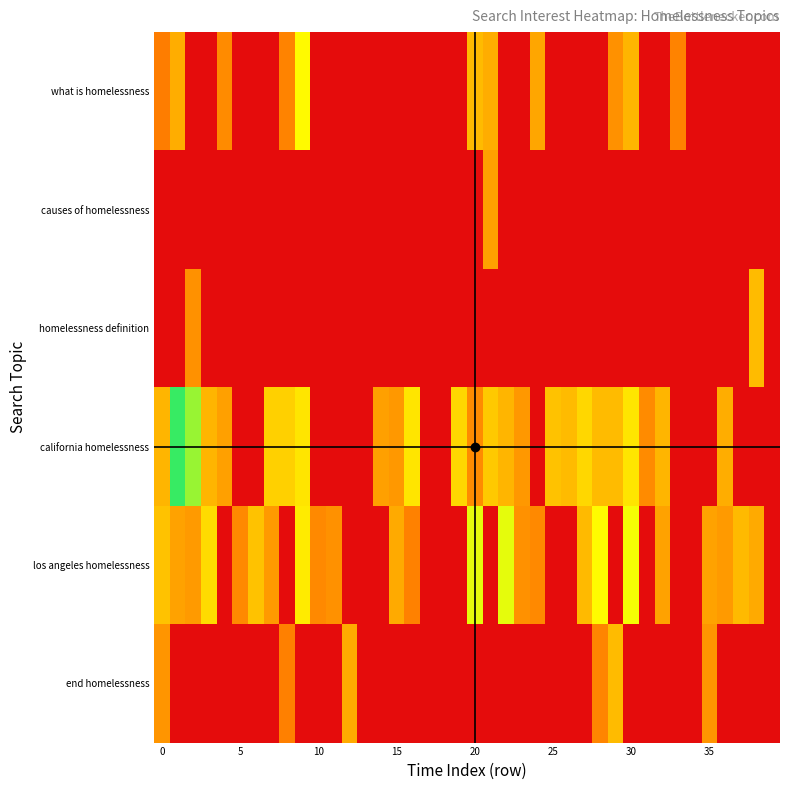

At how many categories does at least one series exceed 31?

9